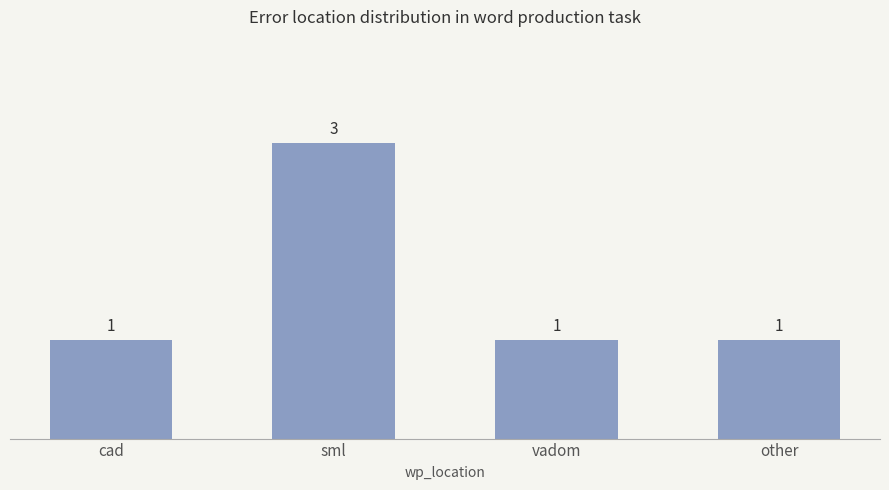

How many values are between 1 and 3?

4